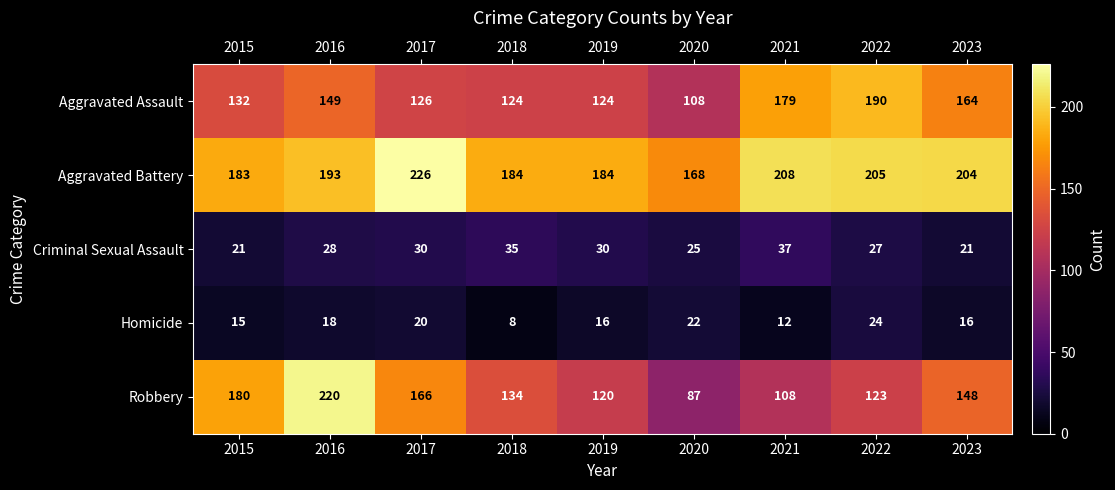

List the series in order of their peak value, highest first.

Aggravated Battery, Robbery, Aggravated Assault, Criminal Sexual Assault, Homicide